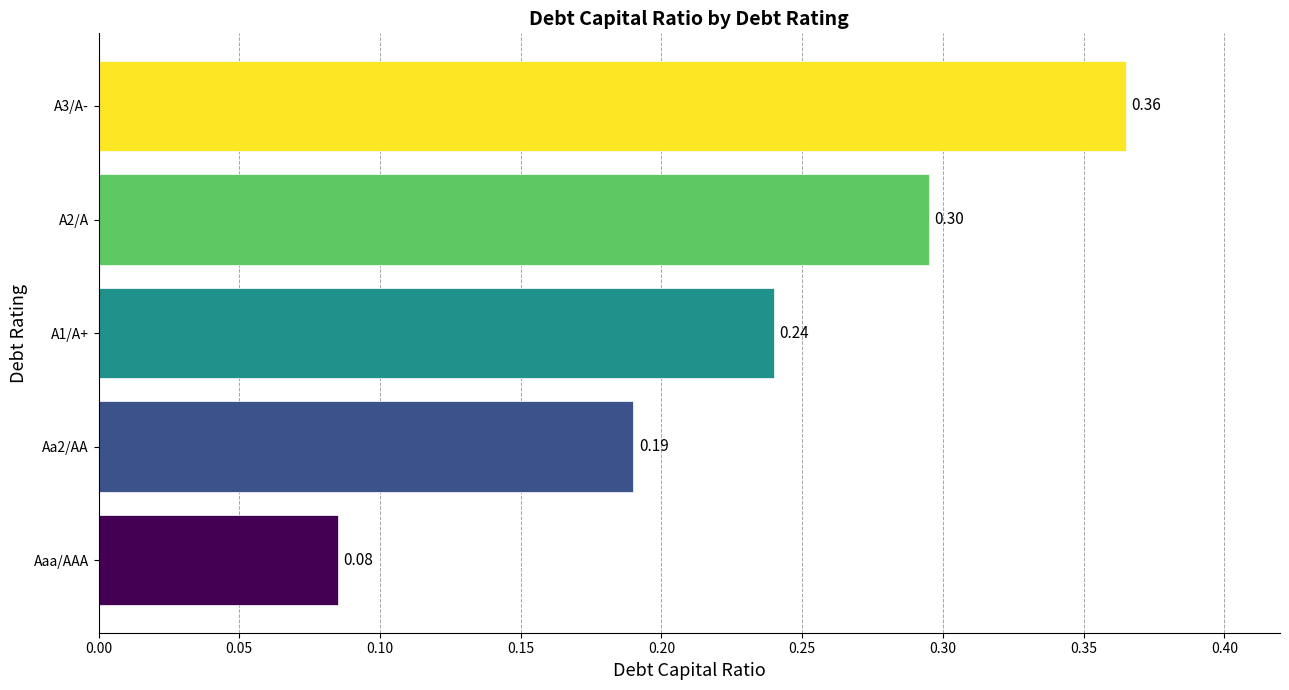

What is the sum of the values at A1/A+ and A2/A?

0.5